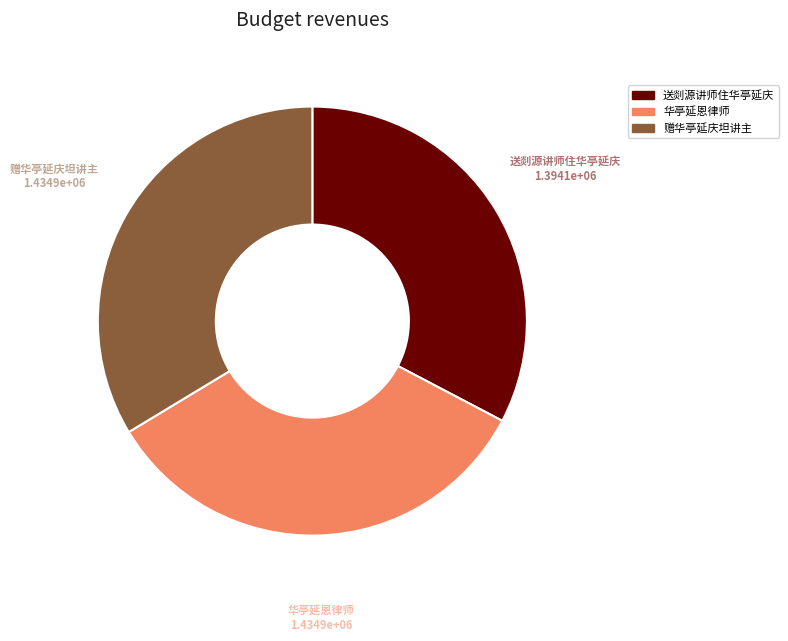

Is 赠华亭延庆坦讲主 the majority of the pie?

No